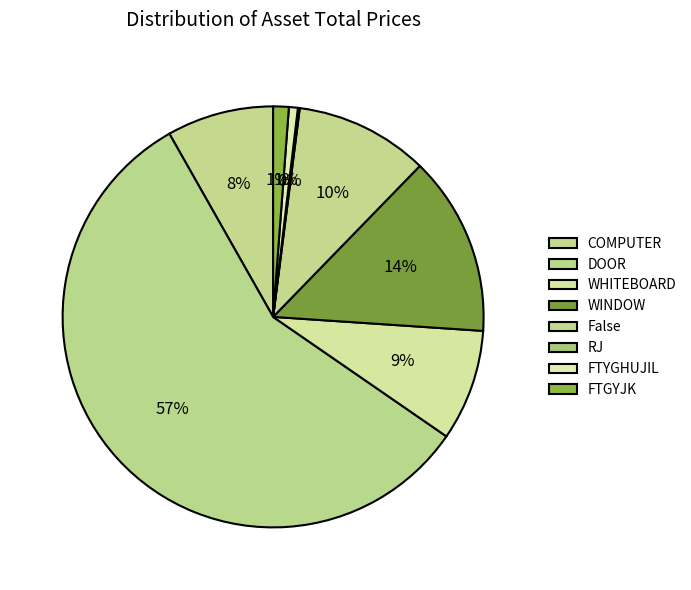

To the nearest percent, what percentage of the pie is DOOR?

57%